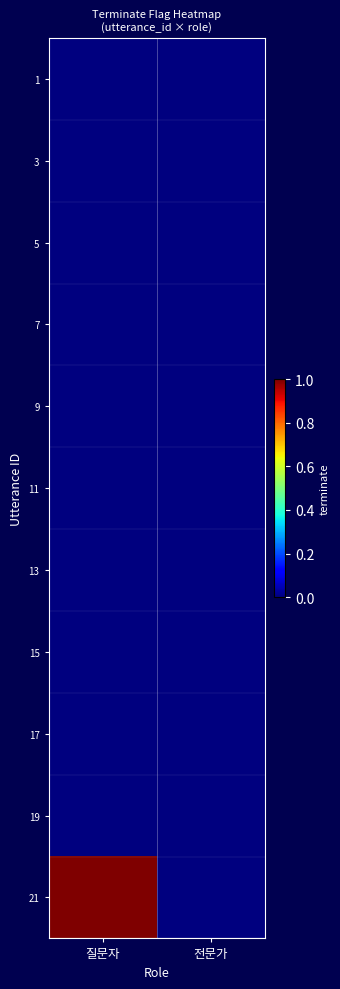

Count the number of data series in this chart.

11